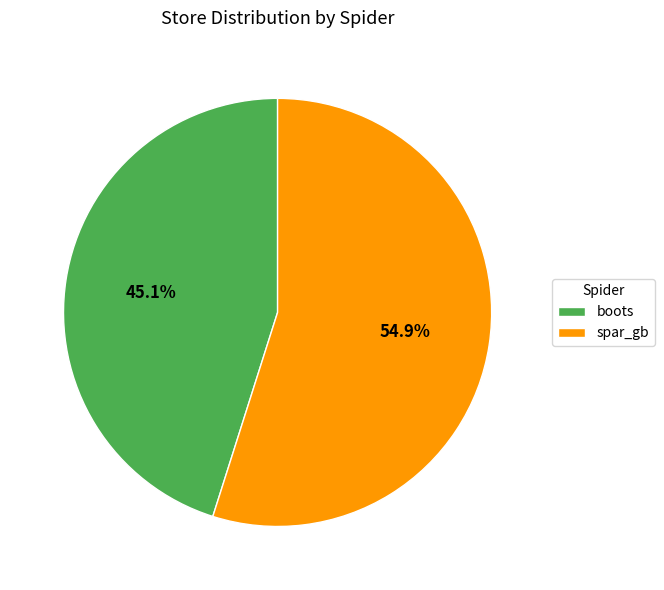

Is the sum of boots and spar_gb greater than half?

Yes